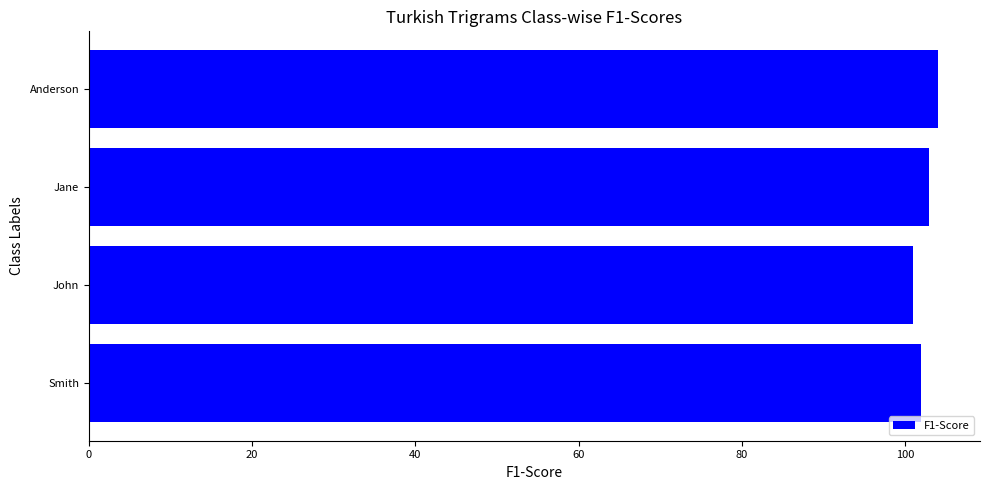

Reading top to bottom, list all the values displayed in this chart.

104	103	101	102